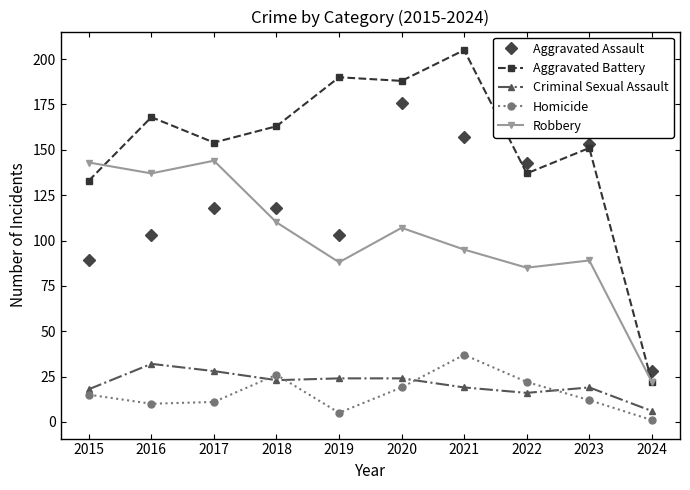

What is the average value of the Homicide series?

16